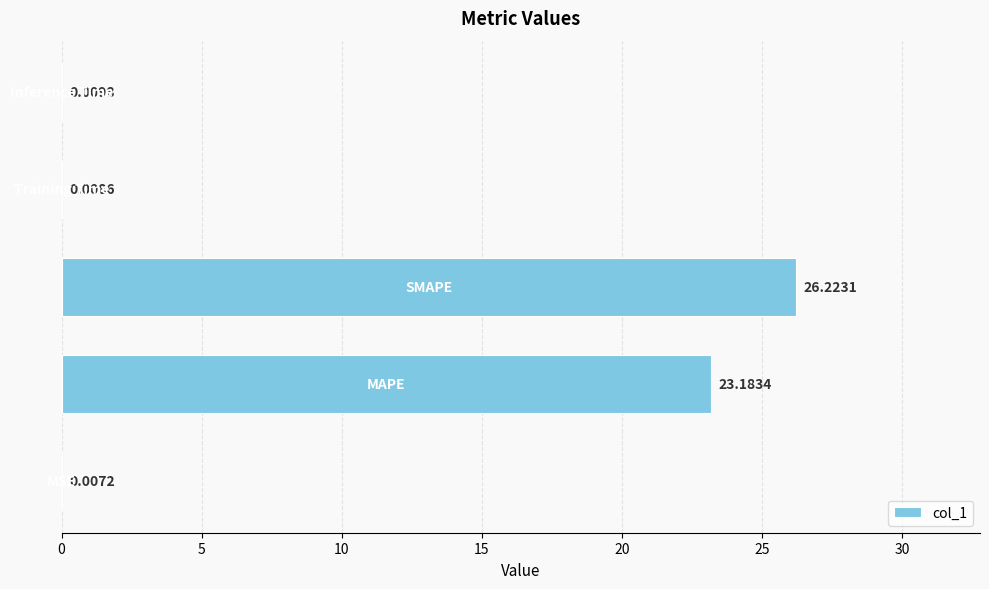

What is the sum of all values?

49.4